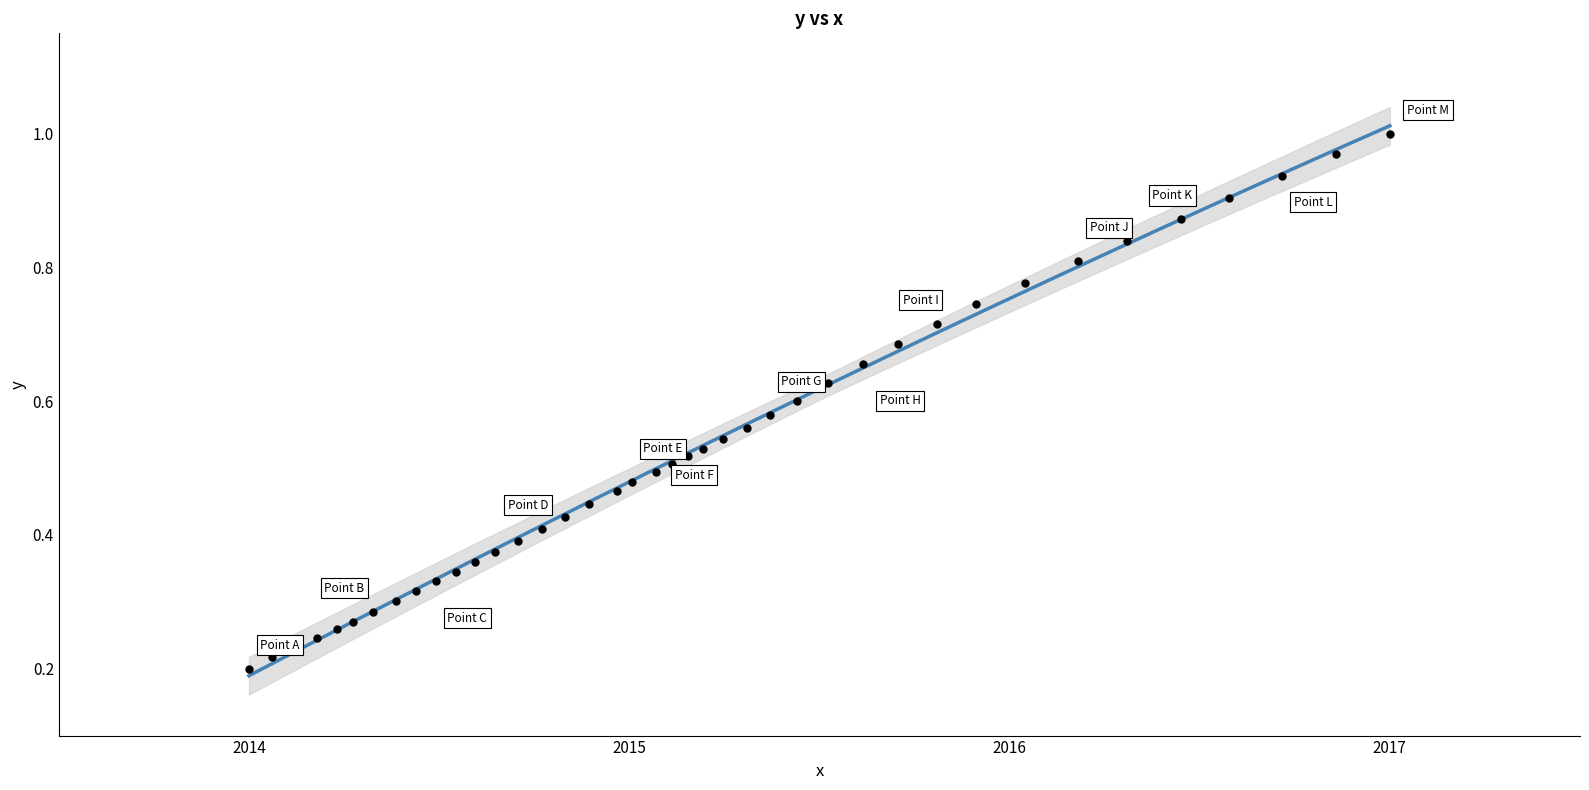

What is the range of X values (max minus min)?

3.0